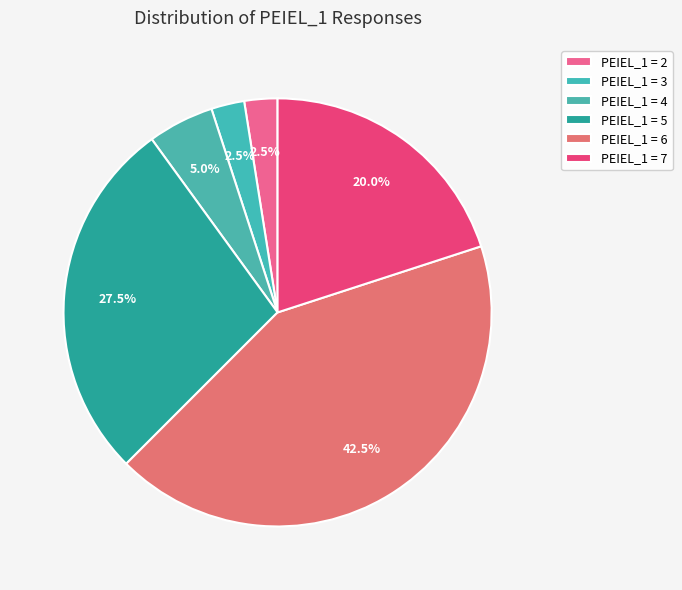

Count the number of slices in the pie.

6